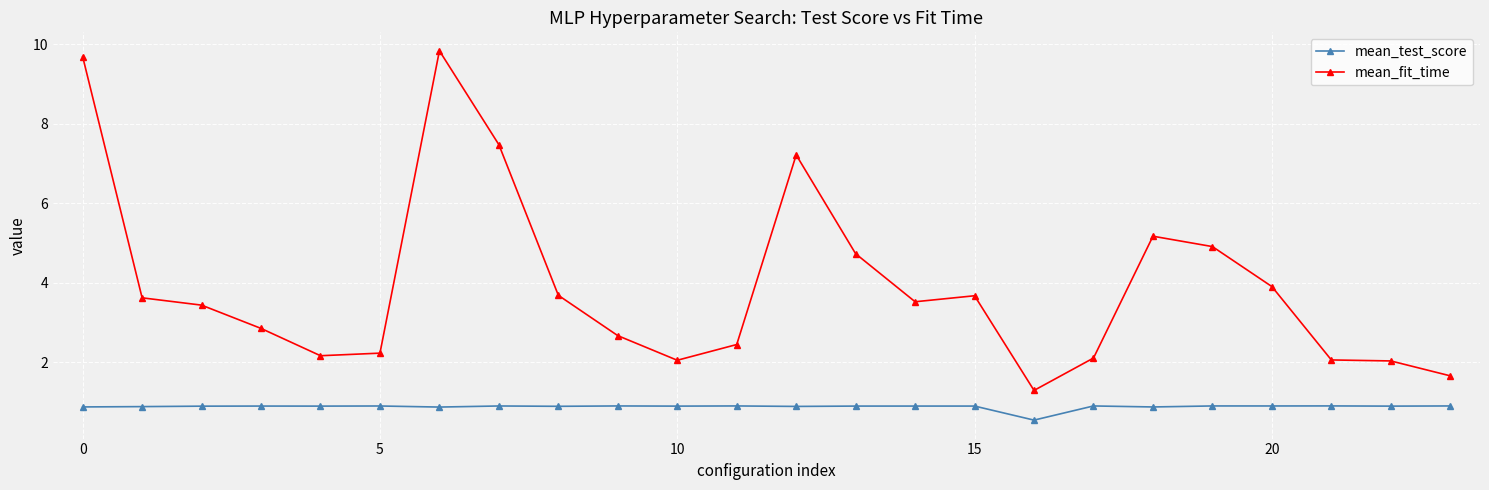

What is the average value of the mean_fit_time series?

3.9